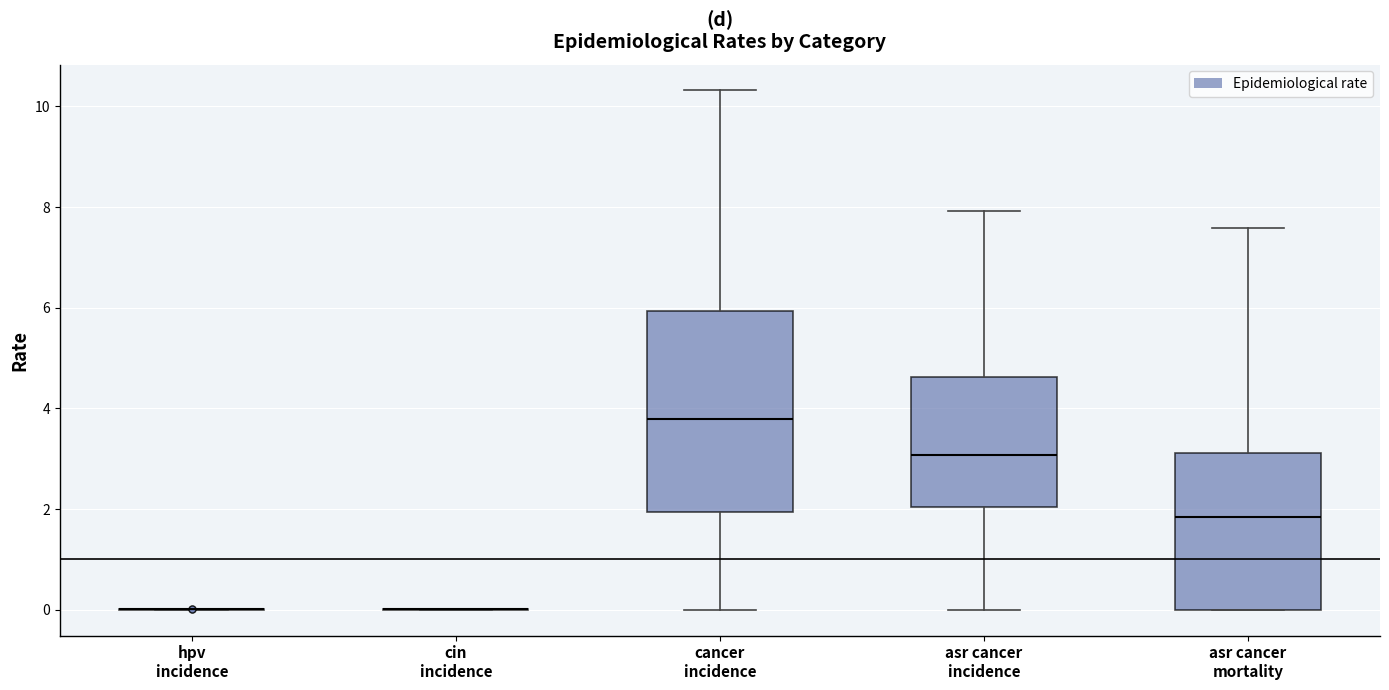

Reading left to right, transcribe this box plot: for each box, give where its median line is, the range the box spans, and where its two whiskers end, as read against the y-axis. The values are not printed on the chart, so give them approximately, as read against the axis.

hpv incidence: box collapsed to a line at 0.0, whiskers 0.0 to 0.0
cin incidence: box collapsed to a line at 0.0, whiskers 0.0 to 0.0
cancer incidence: median 3.8, box 2.0 to 6.0, whiskers 0.0 to 10.4
asr cancer incidence: median 3.0, box 2.0 to 4.6, whiskers 0.0 to 8.0
asr cancer mortality: median 1.8, box 0.0 to 3.2, whiskers 0.0 to 7.6